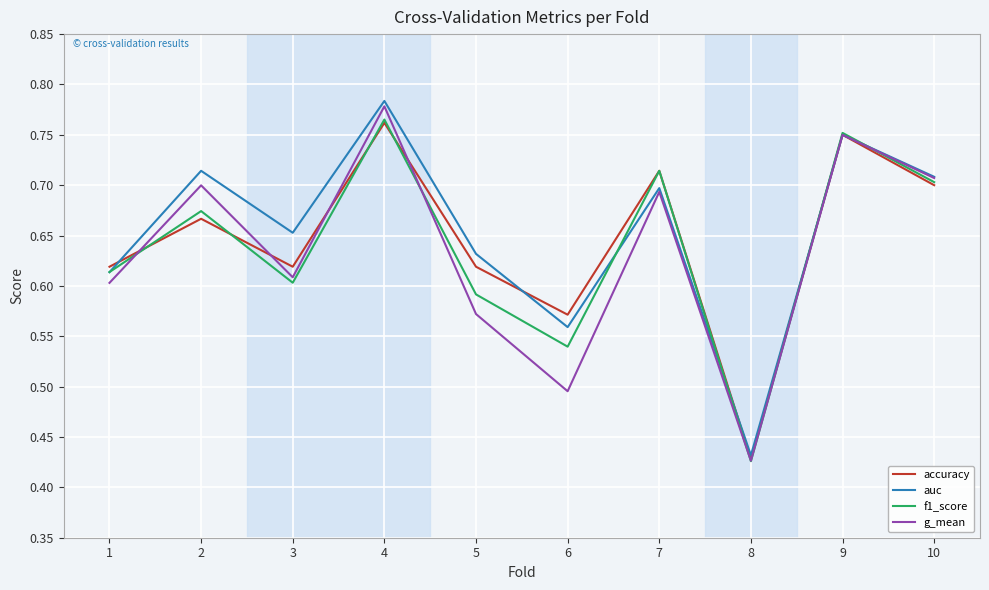

Between 1 and 2, which series saw the biggest shift?

auc